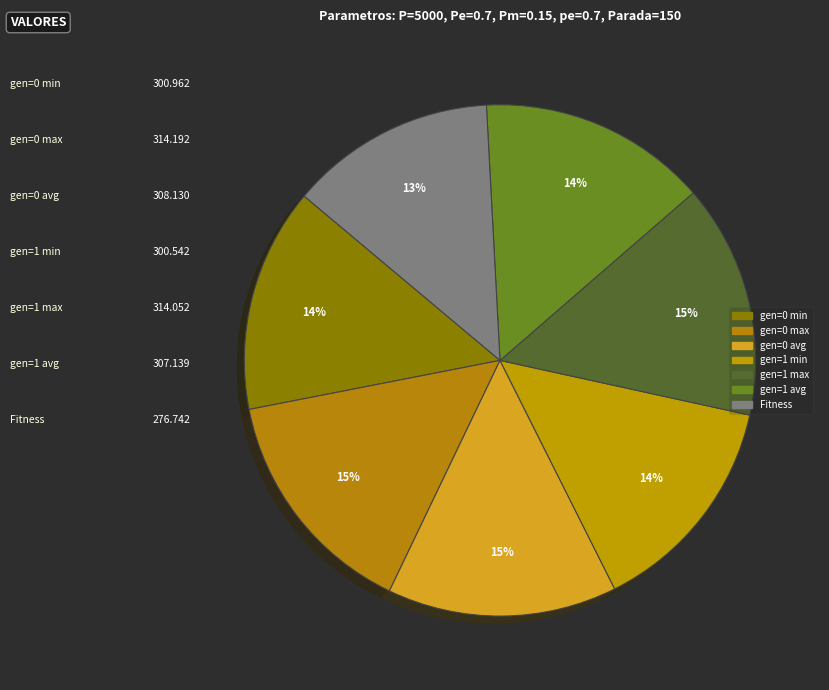

To the nearest percent, what percentage of the pie is gen=1 max?

15%